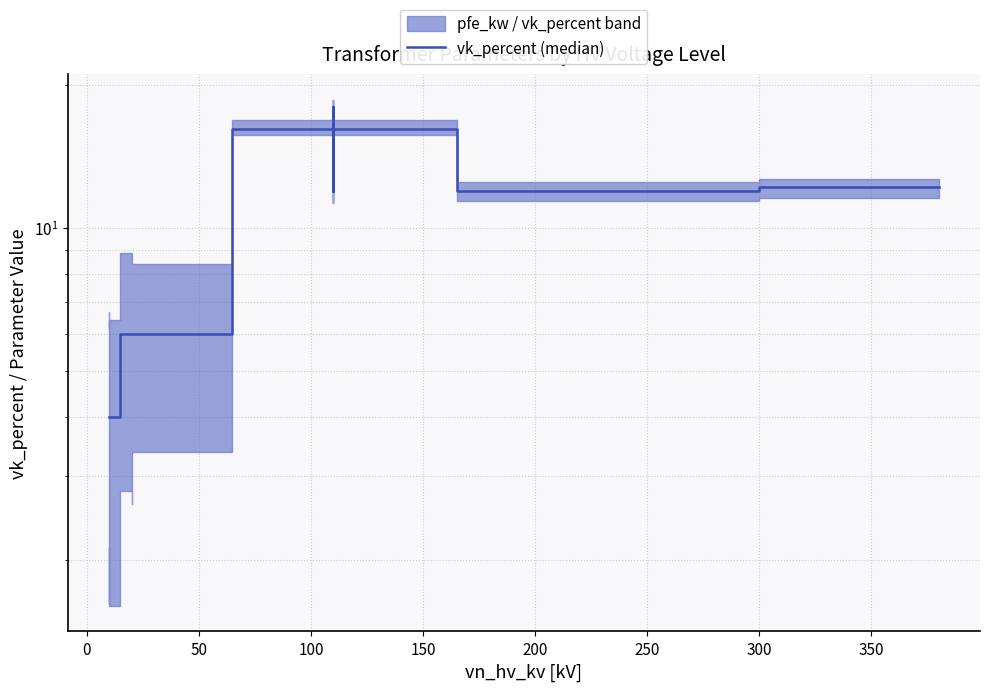

Read the value at 0.

4.0